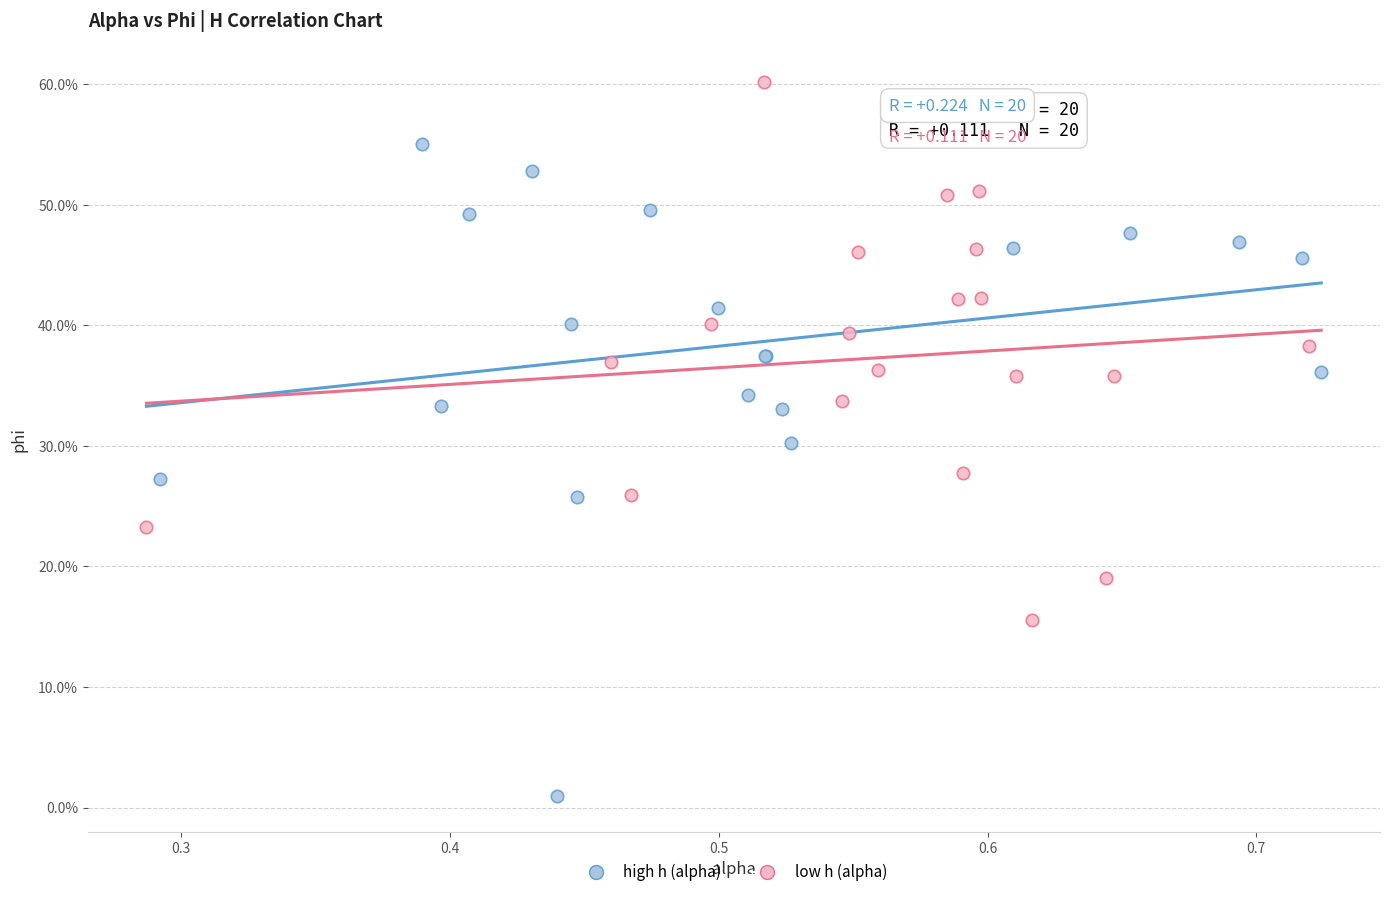

What are all the series names shown in the legend?

high h (alpha), low h (alpha)